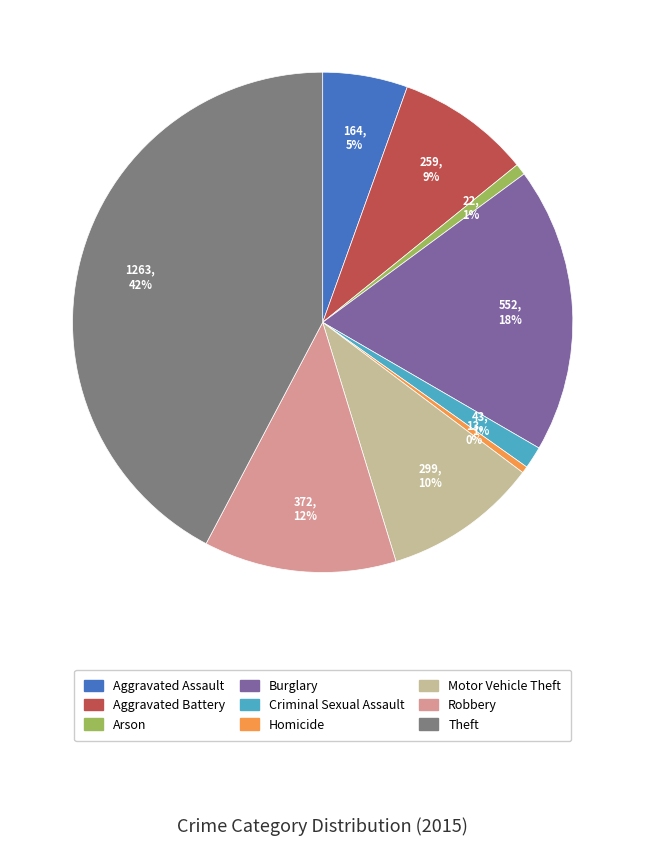

Which slice is the largest?

Theft